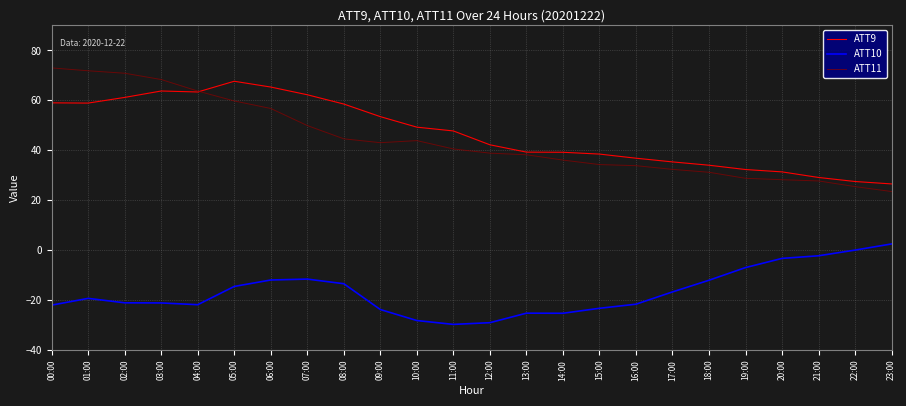

In ATT11, how many points are lower than both neighbors (excluding endpoints)?

1